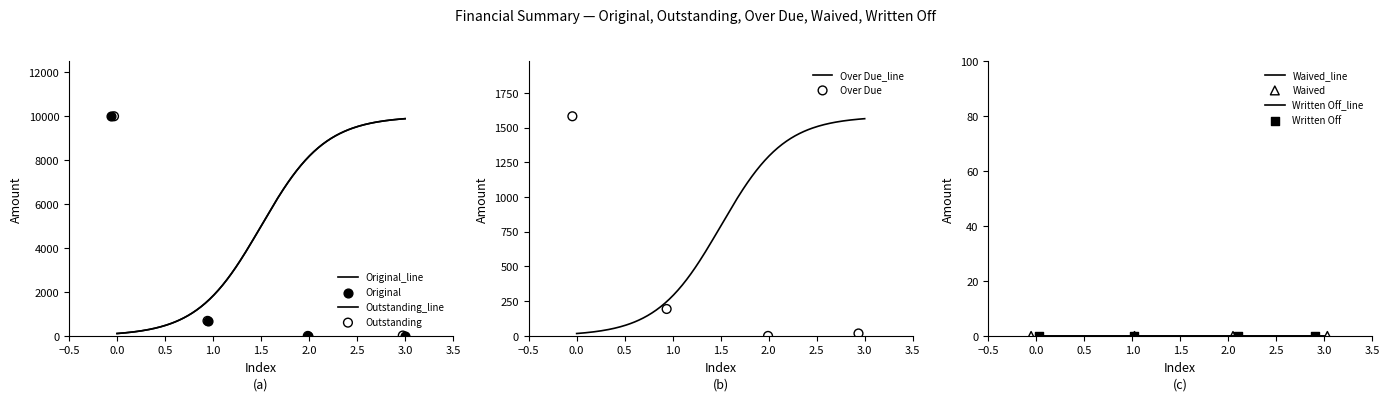

Which series contains the highest Y value?

Original